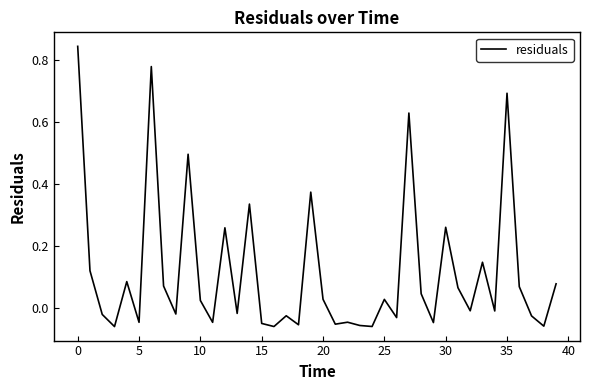

How many values are below 0?

20